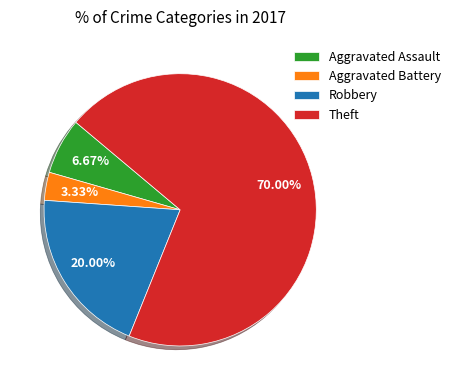

True or false: Robbery accounts for 20% of the total.

True